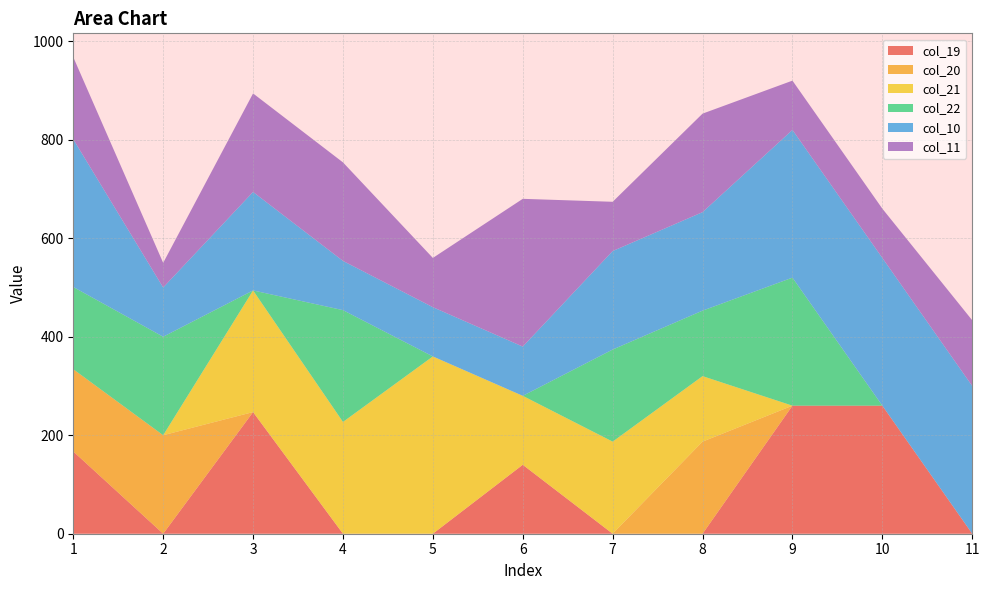

Reading right to left, list all the values displayed in this chart.

col_19: 11=0.0	10=260.0	9=260.0	8=0.0	7=0.0	6=140.0	5=0.0	4=0.0	3=247.0	2=0.0	1=167.0
col_20: 11=0.0	10=0.0	9=0.0	8=187.0	7=0.0	6=0.0	5=0.0	4=0.0	3=0.0	2=200.0	1=167.0
col_21: 11=0.0	10=0.0	9=0.0	8=133.0	7=187.0	6=140.0	5=360.0	4=227.0	3=247.0	2=0.0	1=0.0
col_22: 11=0.0	10=0.0	9=260.0	8=133.0	7=187.0	6=0.0	5=0.0	4=227.0	3=0.0	2=200.0	1=167.0
col_10: 11=300.0	10=300.0	9=300.0	8=200.0	7=200.0	6=100.0	5=100.0	4=100.0	3=200.0	2=100.0	1=300.0
col_11: 11=133.3	10=100.0	9=100.0	8=200.0	7=100.0	6=300.0	5=100.0	4=200.0	3=200.0	2=50.0	1=166.7